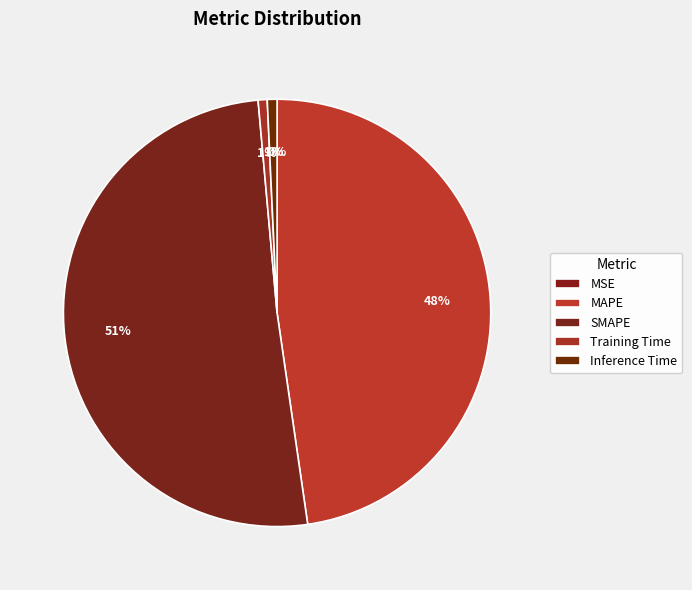

Is the sum of MSE and MAPE greater than half?

No